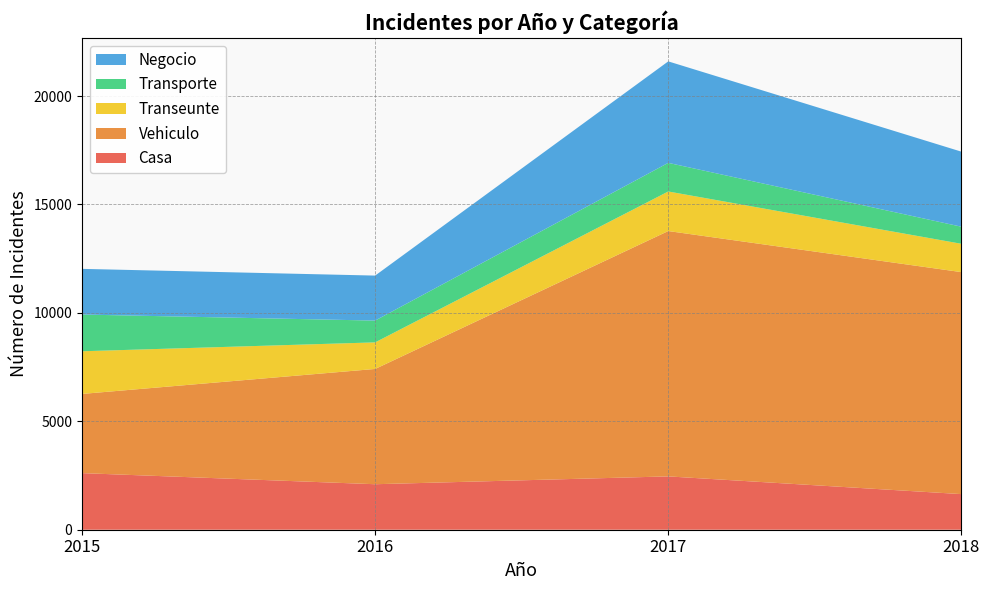

Reading left to right, what are all the values shown in this chart?

Casa: 2015=2610	2016=2098	2017=2459	2018=1642
Vehiculo: 2015=3652	2016=5316	2017=11314	2018=10237
Transeunte: 2015=1967	2016=1225	2017=1824	2018=1306
Transporte: 2015=1694	2016=1005	2017=1320	2018=788
Negocio: 2015=2106	2016=2075	2017=4680	2018=3461